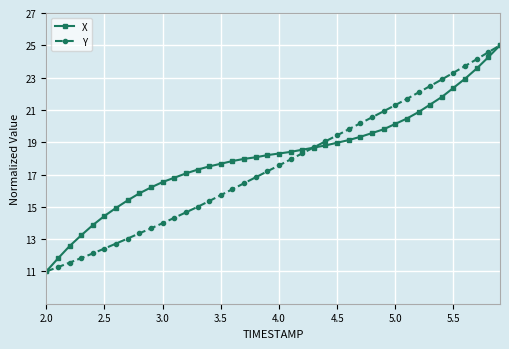

What is the value of the Y point at the 3rd from the left?

11.5